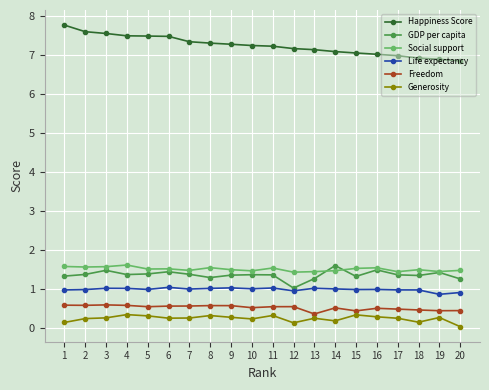

Which series has the largest range (max minus min)?

Happiness Score